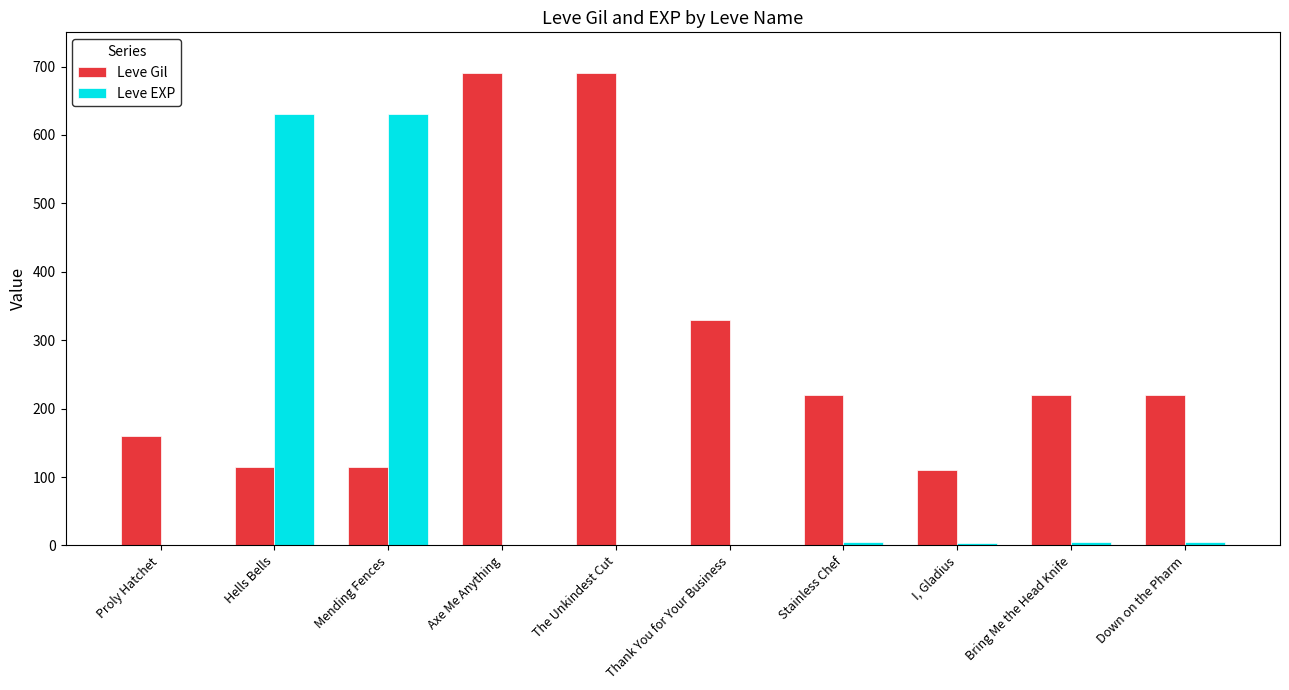

Is the value of Leve EXP at Mending Fences greater than the value of Leve Gil at Proly Hatchet?

Yes